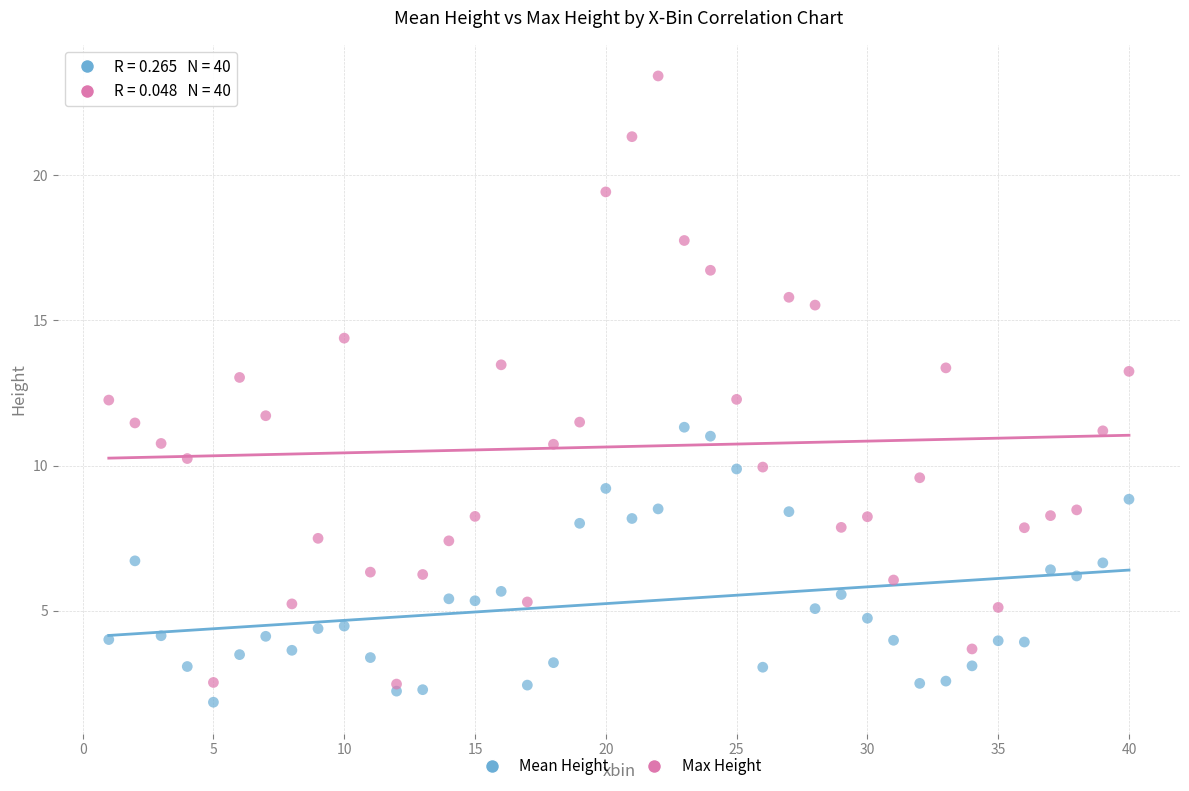

Which series has the widest spread of Y values?

Max Height